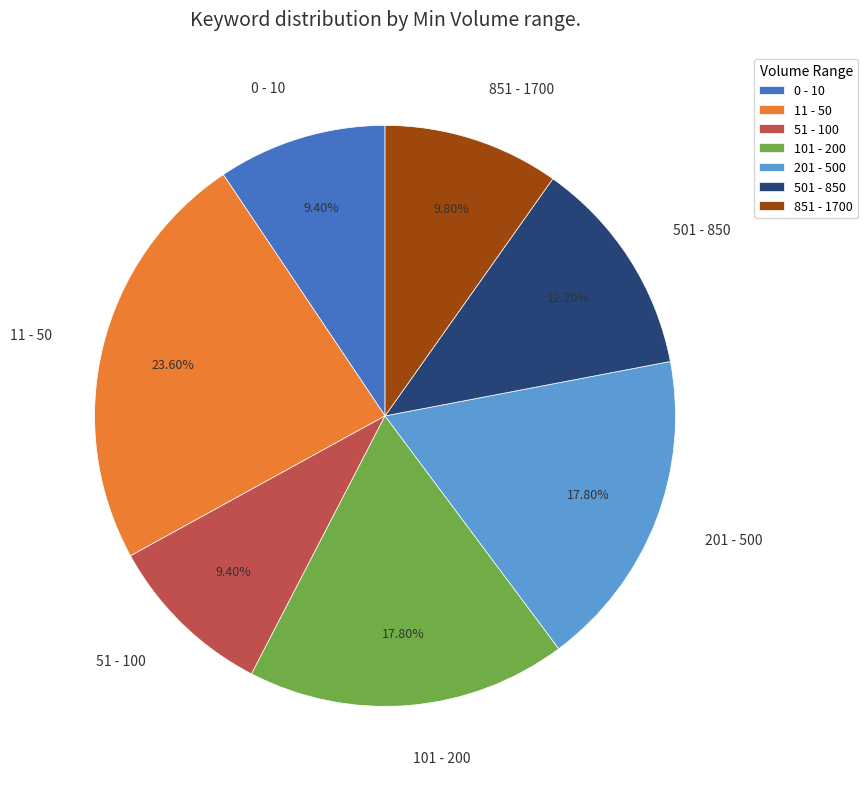

How much of the chart is everything except 101 - 200?

82.2%